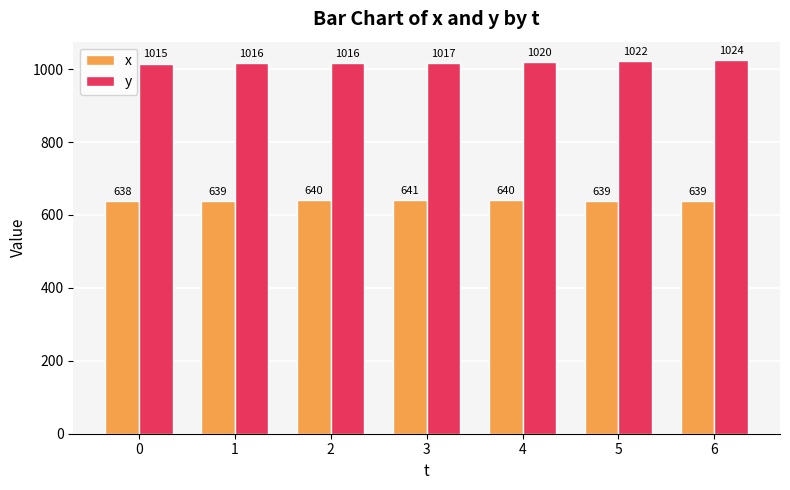

What is the value of the x bar at the 7th from the left?

639